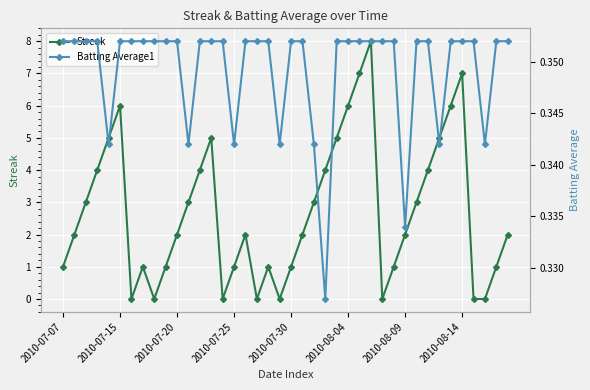

What is the sum of all Batting Average1 values?

14.0